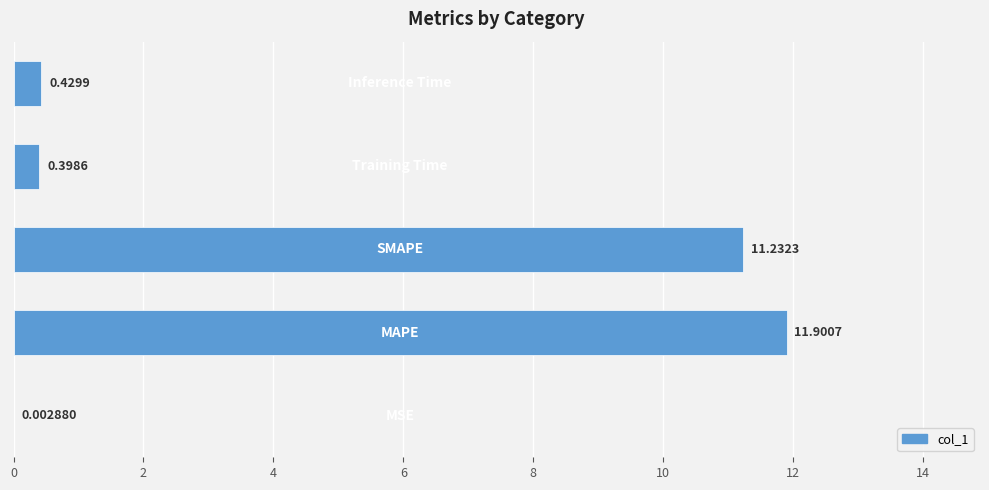

What is the sum of all values?

24.0